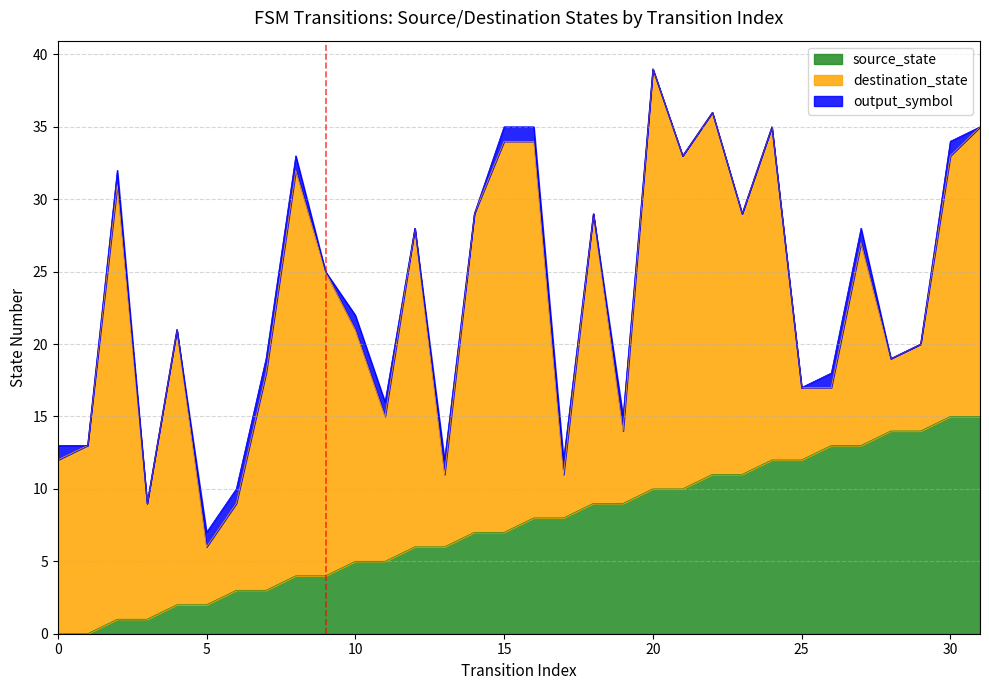

How many data points in destination_state are less than 18?

16